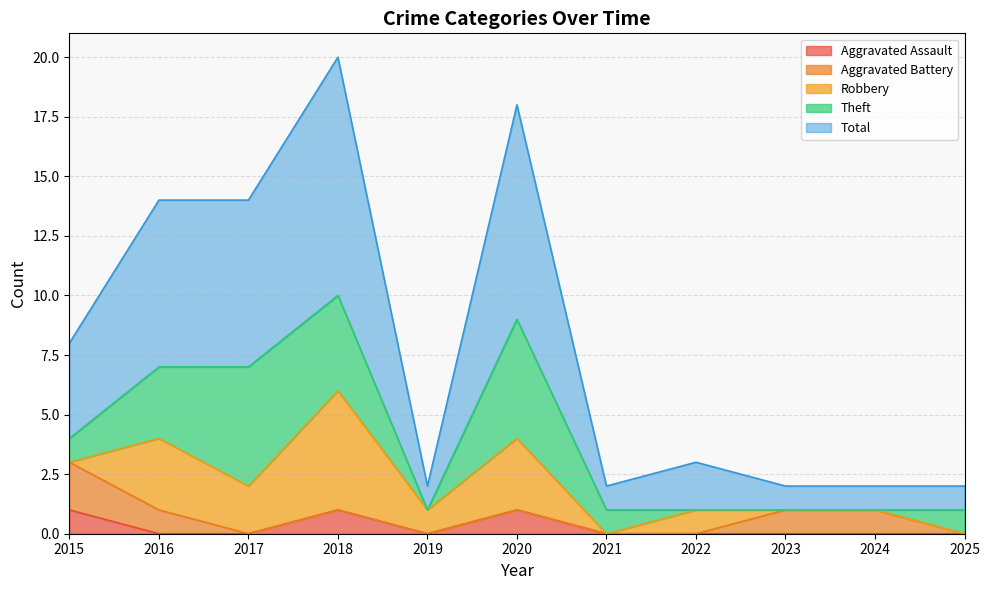

At how many categories does at least one series exceed 5?

4